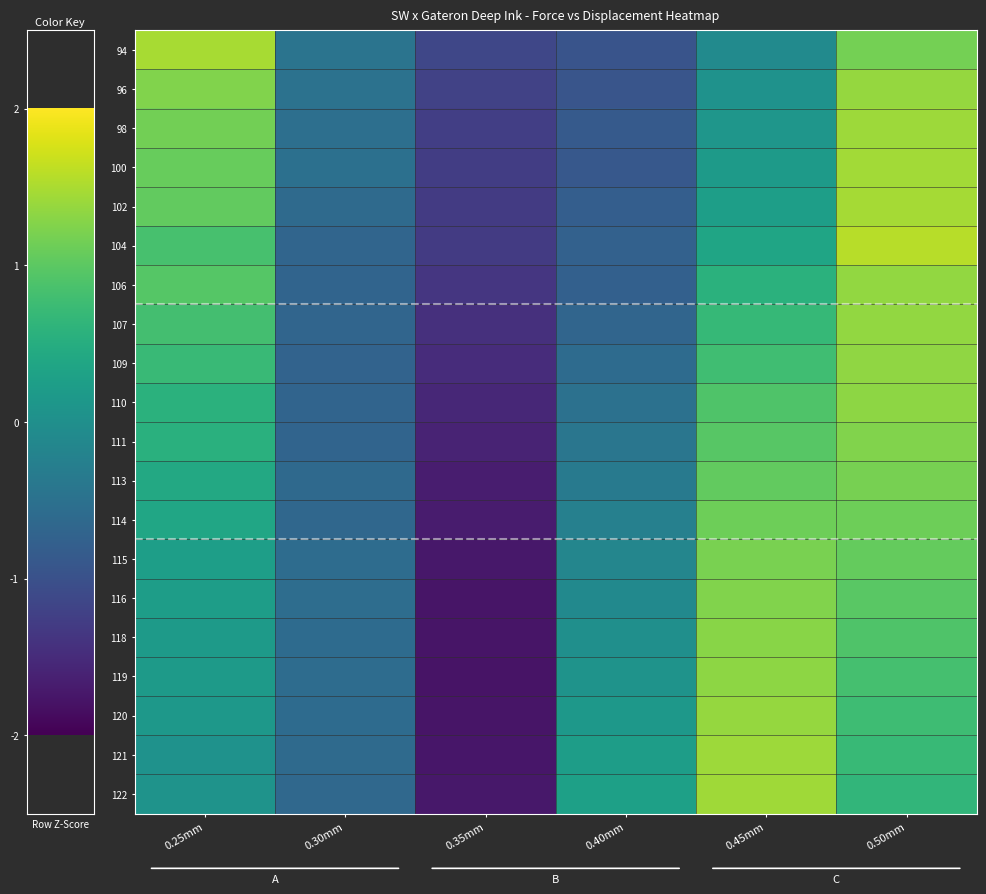

At which category is the sum across all series the highest?

0.50mm